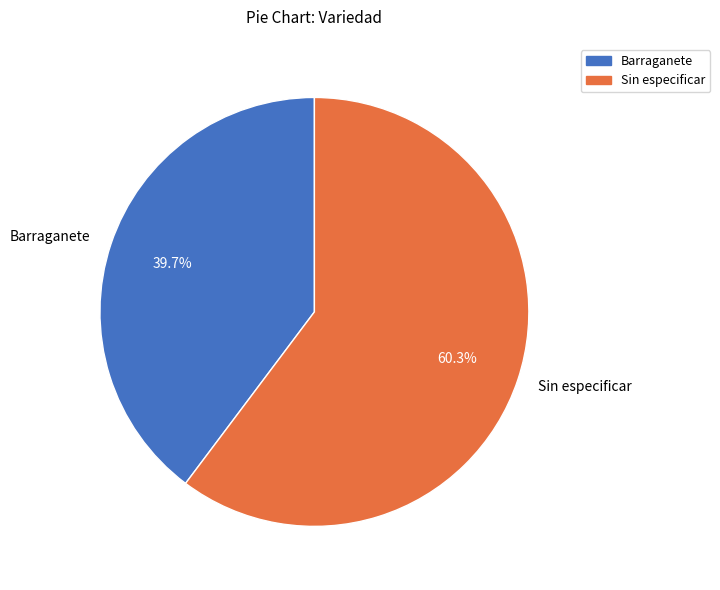

Which has a higher value, Barraganete or Sin especificar?

Sin especificar